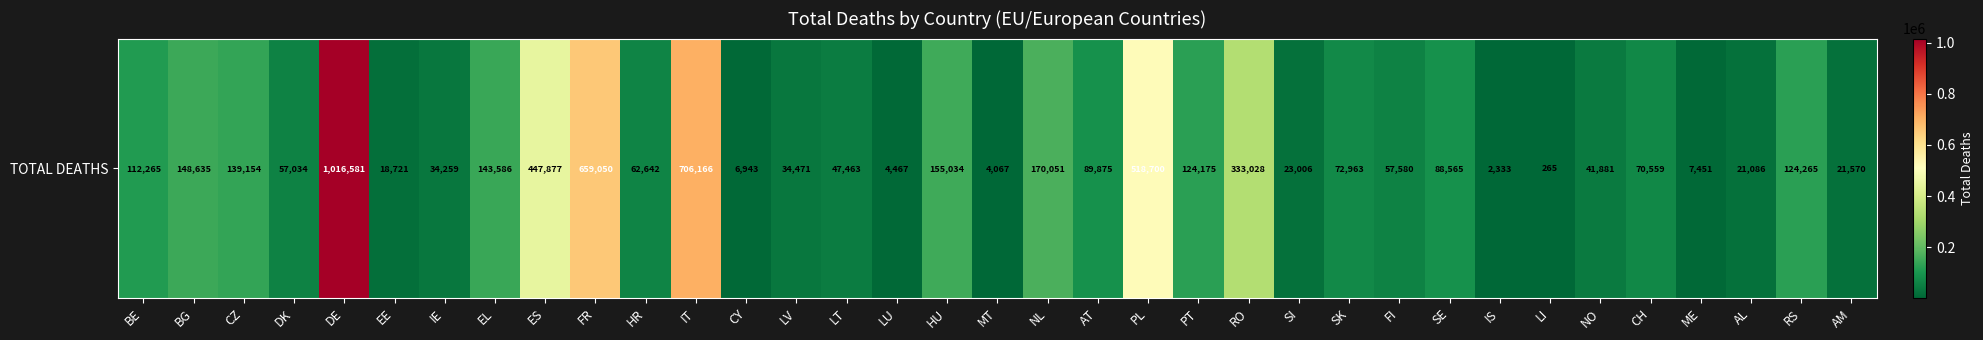

What is the difference between the second highest and minimum values?

705901